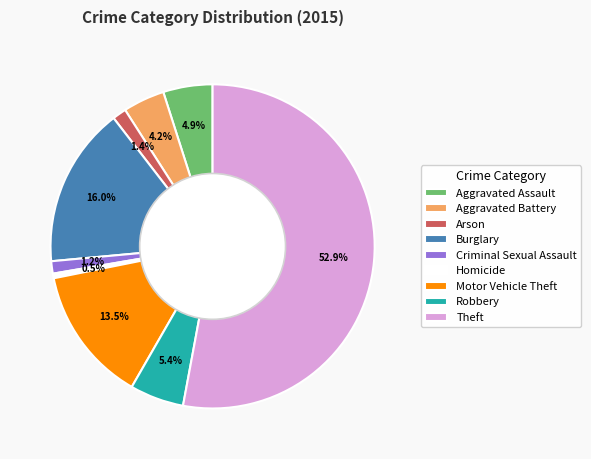

To the nearest percent, what percentage of the pie is Theft?

53%